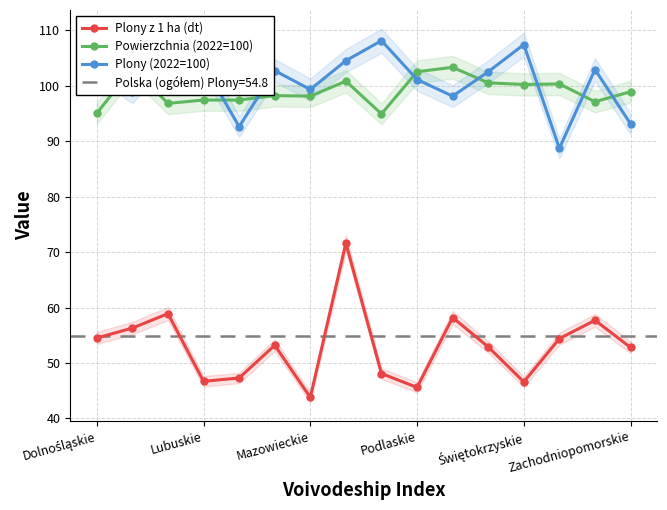

After their last crossing, which series has the higher values: Powierzchnia (2022=100) or Plony (2022=100)?

Powierzchnia (2022=100)